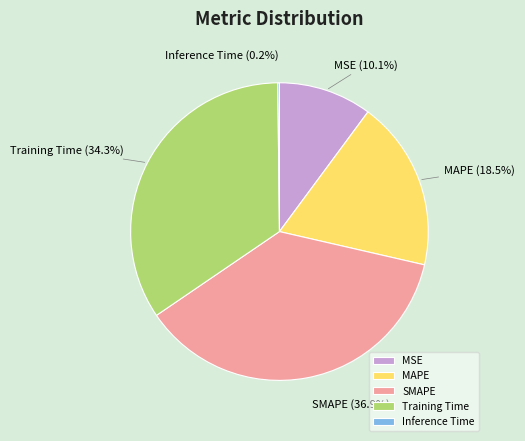

Combined, do Training Time and MAPE account for over 50%?

Yes